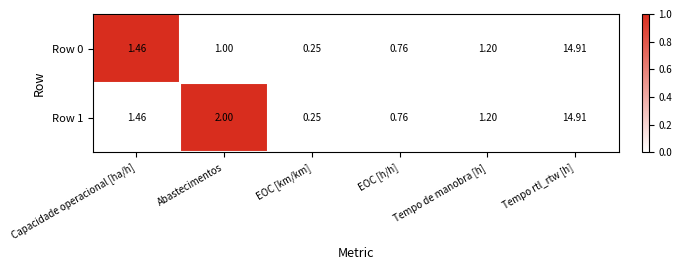

Which category has the highest value across all series?

Tempo rtl_rtw [h]